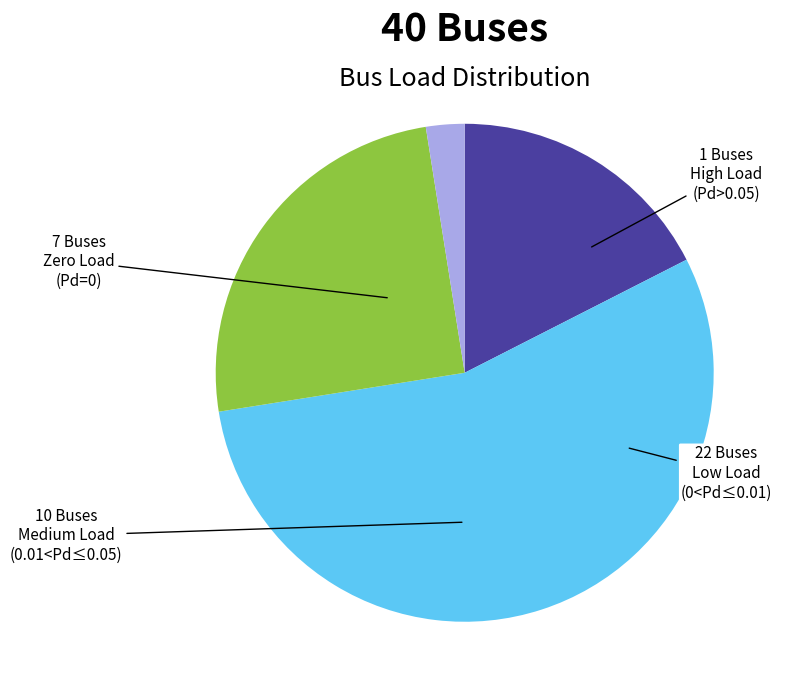

Is there any slice that represents more than half of the pie?

Yes